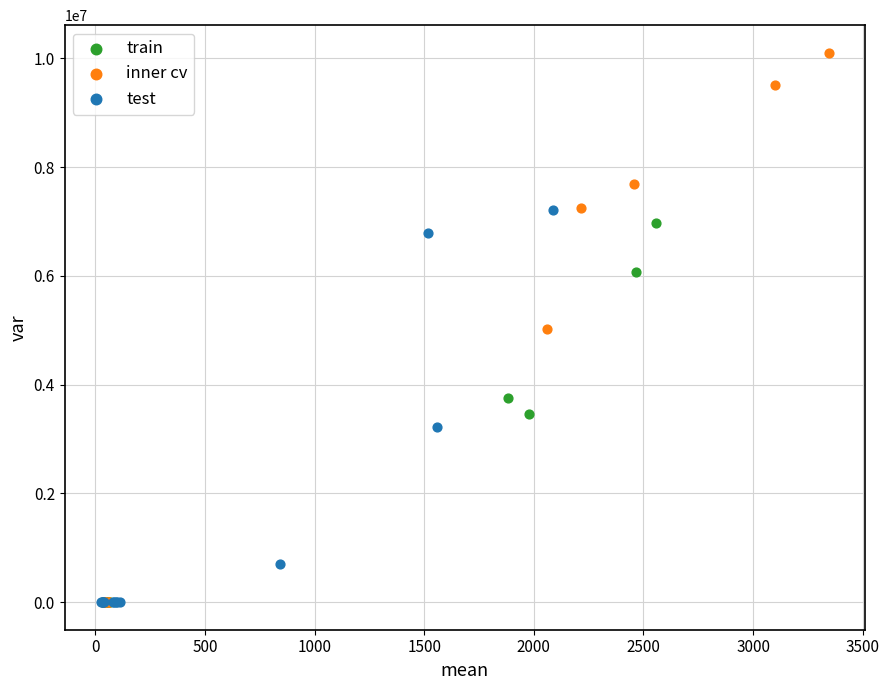

Which series reaches the maximum Y coordinate?

inner cv